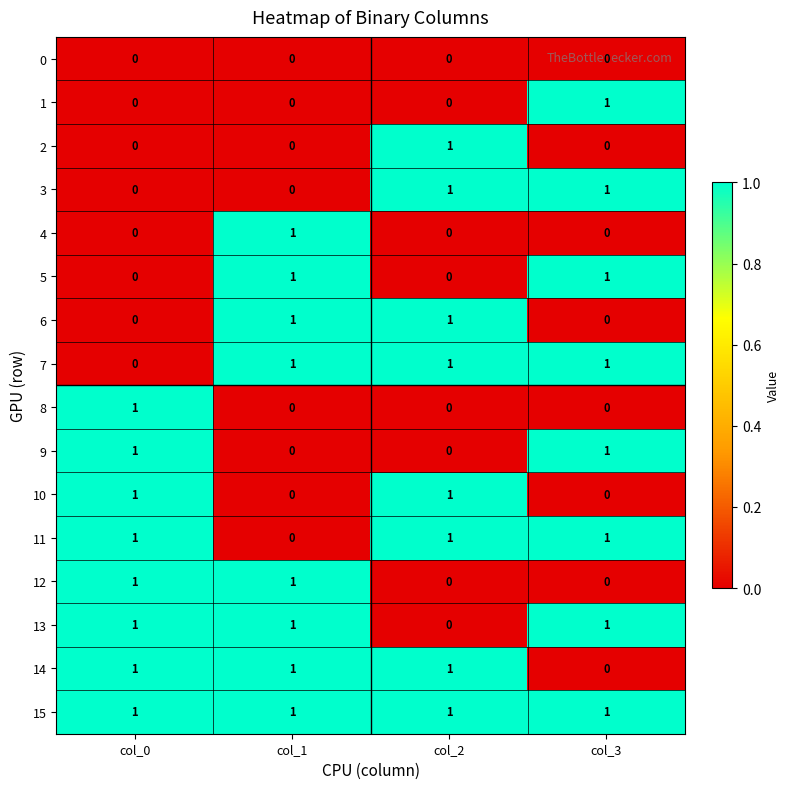

Count the 1 values in the range 0 to 1.

4